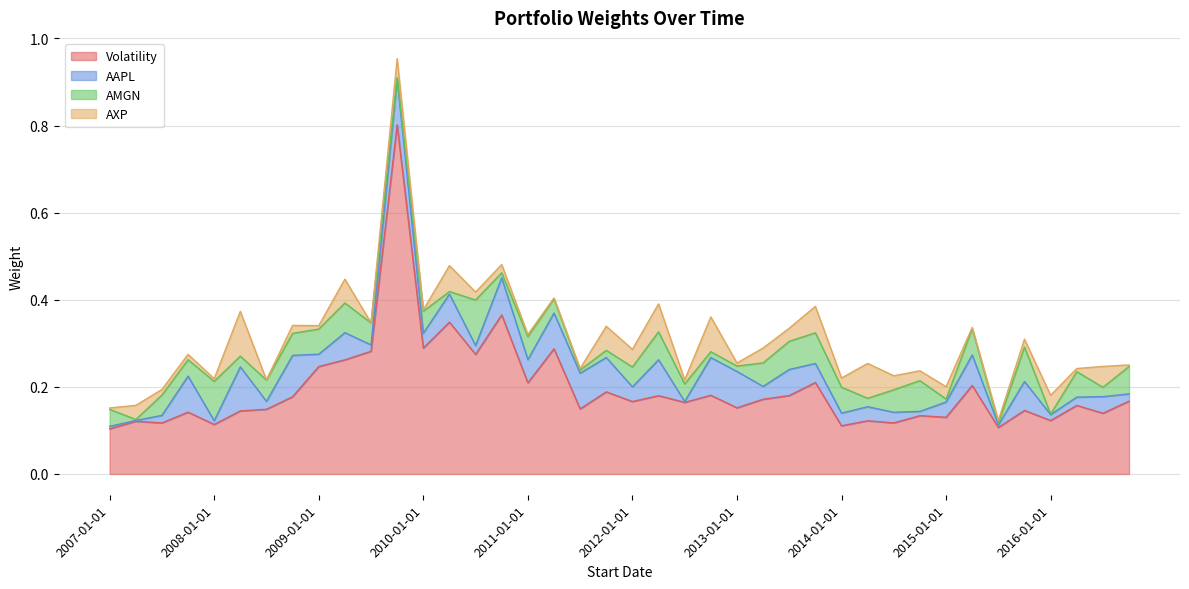

Reading left to right, list all the values displayed in this chart.

Volatility: 0.1	0.1	0.1	0.1	0.1	0.1	0.1	0.2	0.2	0.3	0.3	0.8	0.3	0.3	0.3	0.4	0.2	0.3	0.1	0.2	0.2	0.2	0.2	0.2	0.2	0.2	0.2	0.2	0.1	0.1	0.1	0.1	0.1	0.2	0.1	0.1	0.1	0.2	0.1	0.2
AAPL: 0.0	0.0	0.0	0.1	0.0	0.1	0.0	0.1	0.0	0.1	0.0	0.1	0.0	0.1	0.0	0.1	0.1	0.1	0.1	0.1	0.0	0.1	0.0	0.1	0.1	0.0	0.1	0.0	0.0	0.0	0.0	0.0	0.0	0.1	0.0	0.1	0.0	0.0	0.0	0.0
AMGN: 0.0	0.0	0.0	0.0	0.1	0.0	0.0	0.1	0.1	0.1	0.1	0.0	0.1	0.0	0.1	0.0	0.1	0.0	0.0	0.0	0.0	0.1	0.0	0.0	0.0	0.1	0.1	0.1	0.1	0.0	0.1	0.1	0.0	0.1	0.0	0.1	0.0	0.1	0.0	0.1
AXP: 0.0	0.0	0.0	0.0	0.0	0.1	0.0	0.0	0.0	0.1	0.0	0.0	0.0	0.1	0.0	0.0	0.0	0.0	0.0	0.1	0.0	0.1	0.0	0.1	0.0	0.0	0.0	0.1	0.0	0.1	0.0	0.0	0.0	0.0	0.0	0.0	0.0	0.0	0.0	0.0